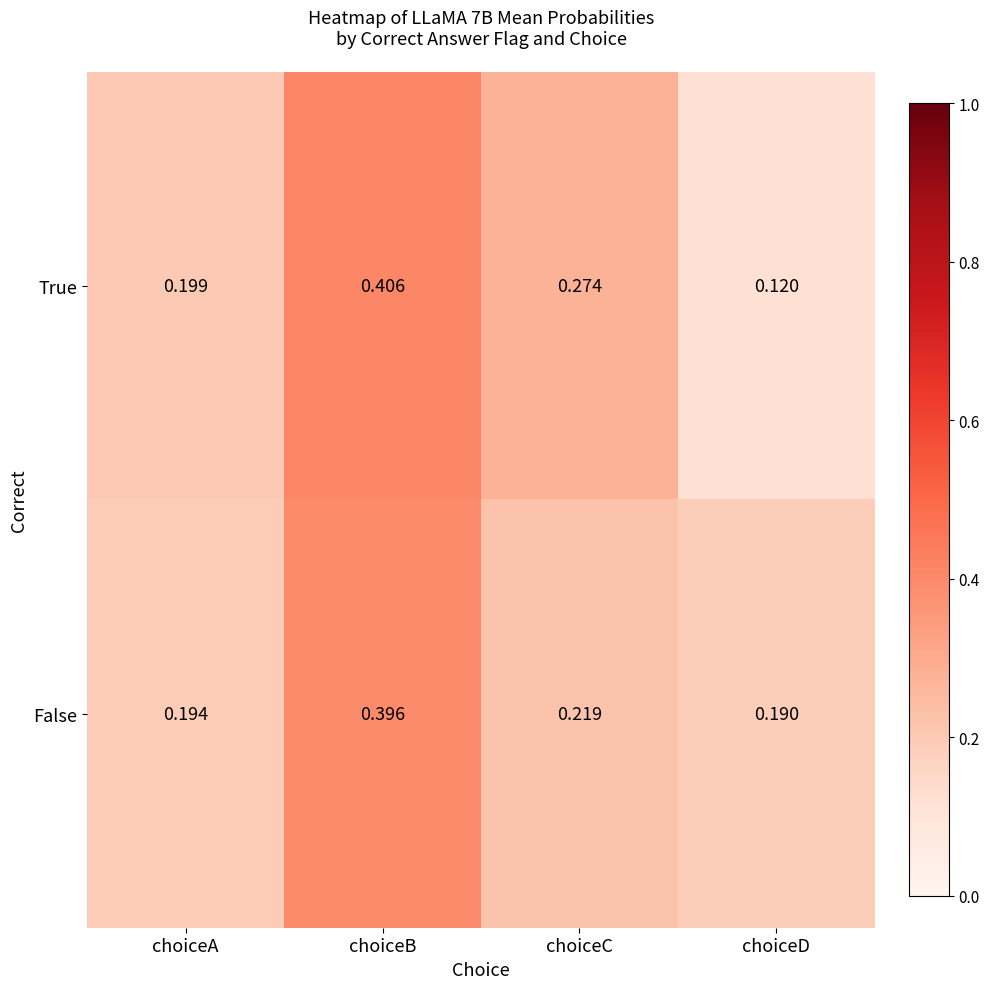

At which label is True closest to 0?

choiceD